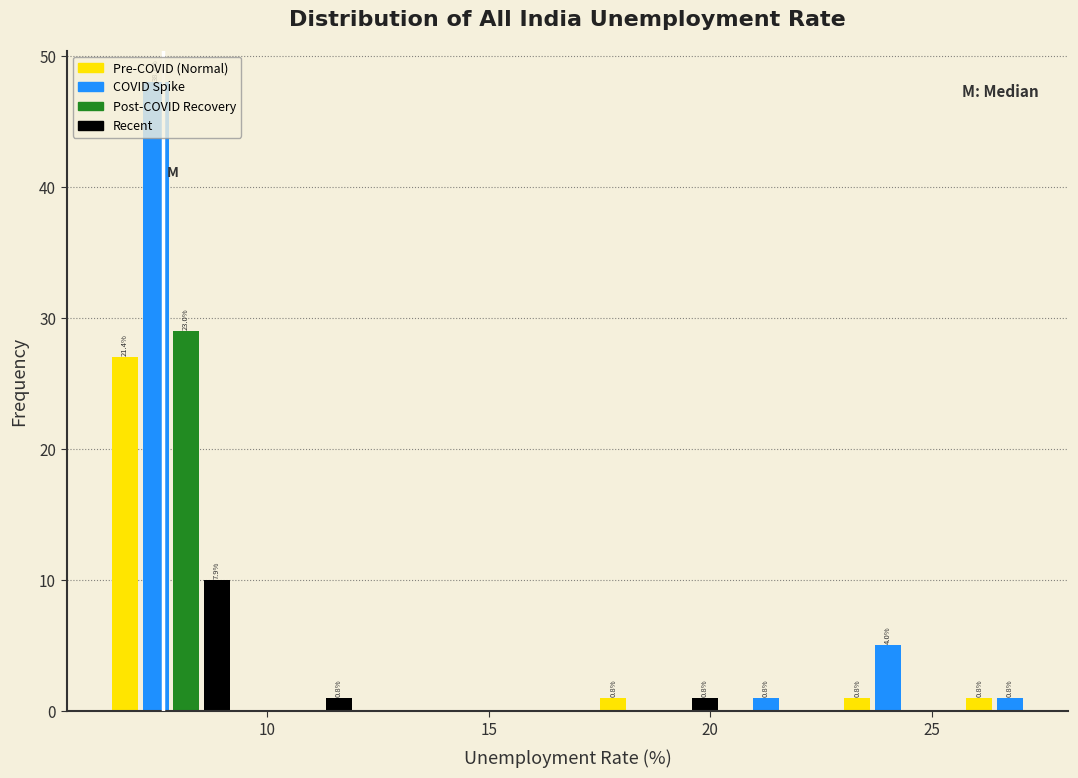

Around what value on the x-axis is the tallest bar? Give the approximate position of its centre, as read against the axis.

7.5